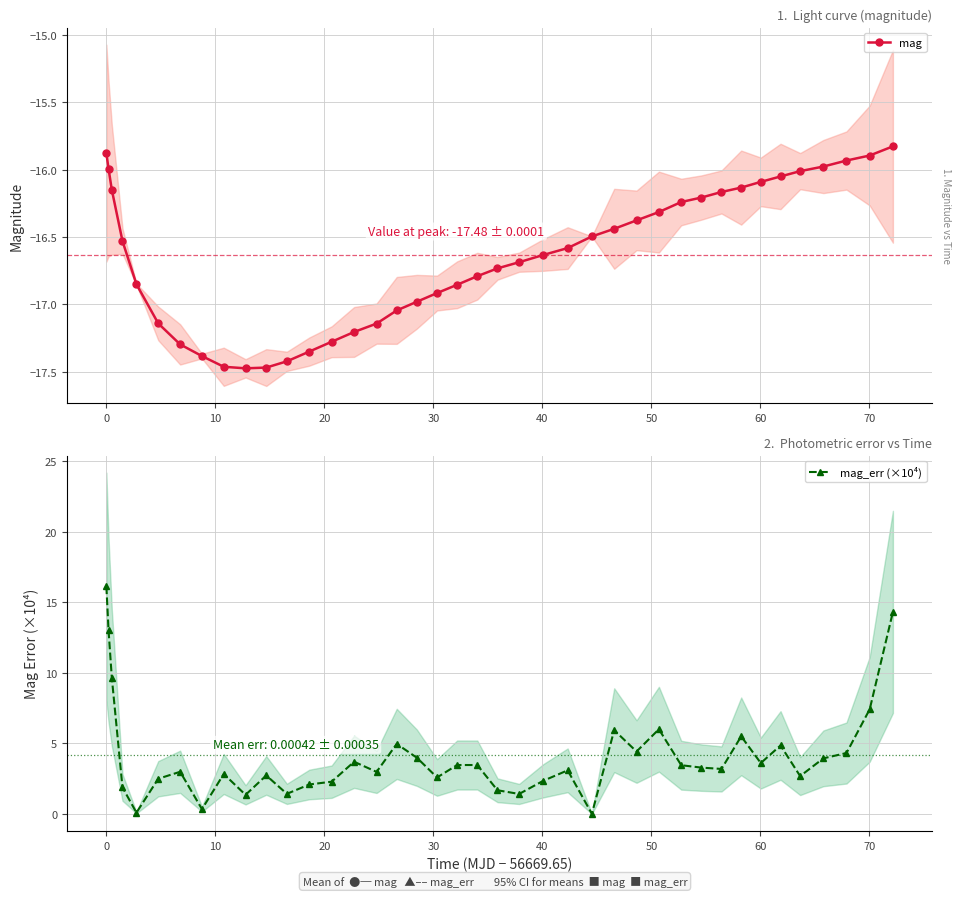

What is the value of the mag_err (×10⁴) point at the 37th from the left?

3.9